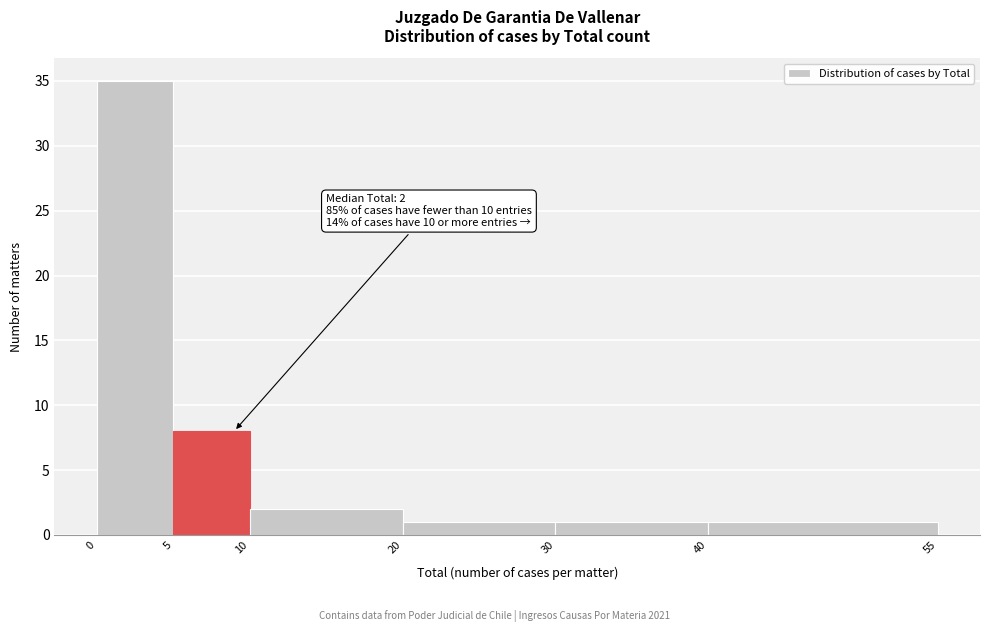

Which range on the x-axis has the tallest bar?

0 to 5